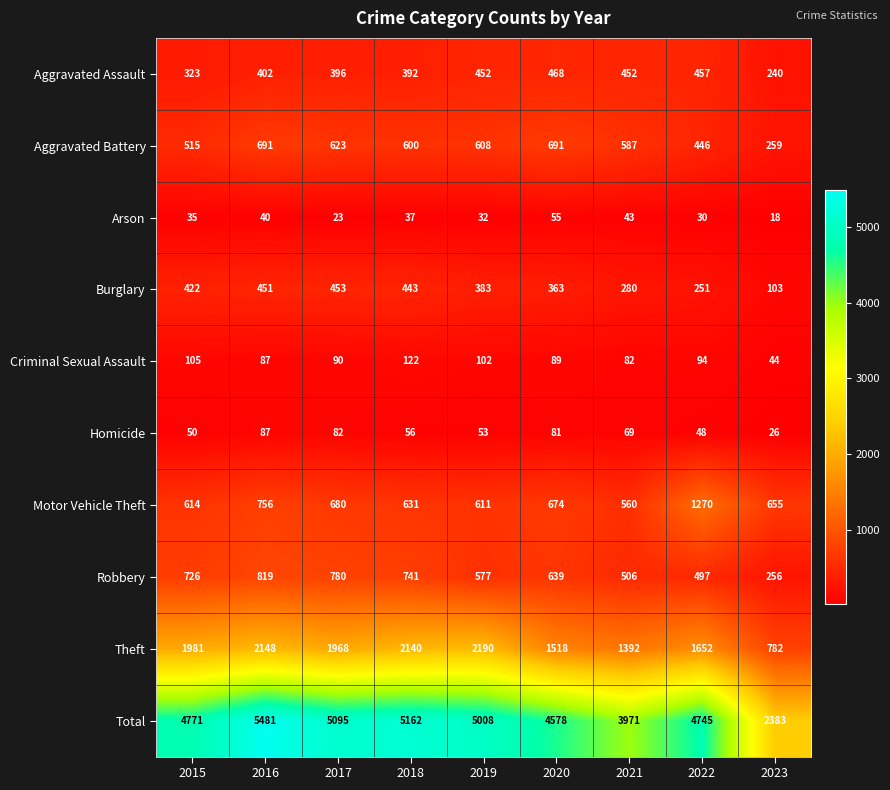

What is the spread (max minus min) of values at 2019?

4976